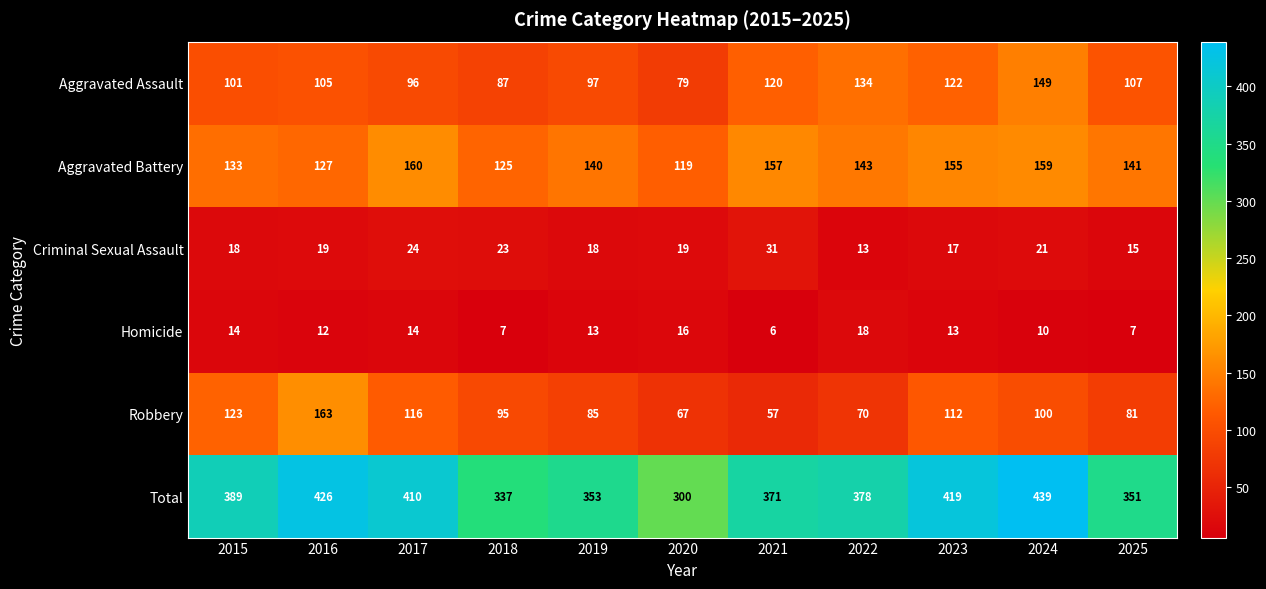

Which series has the largest total across all categories?

Total